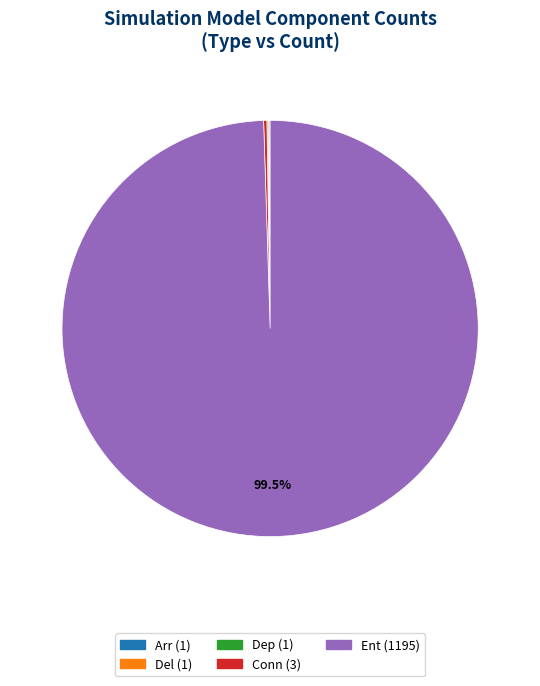

Is there any slice that represents more than half of the pie?

Yes